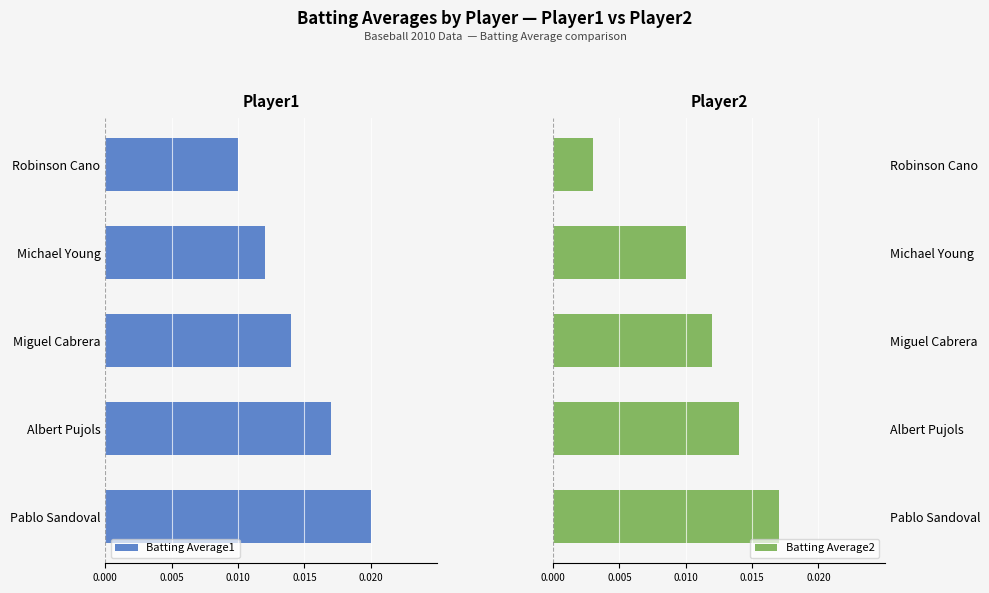

Which series has the largest total across all categories?

Batting Average2